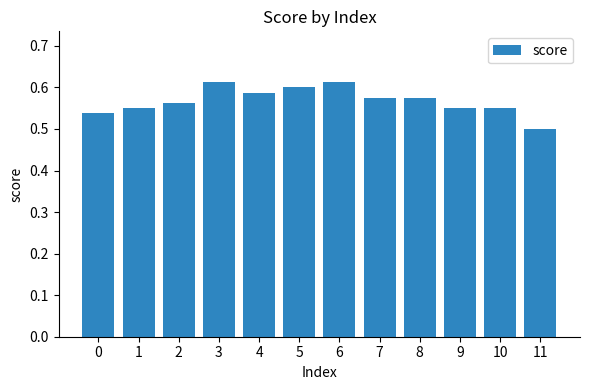

How many bars are there in total?

12